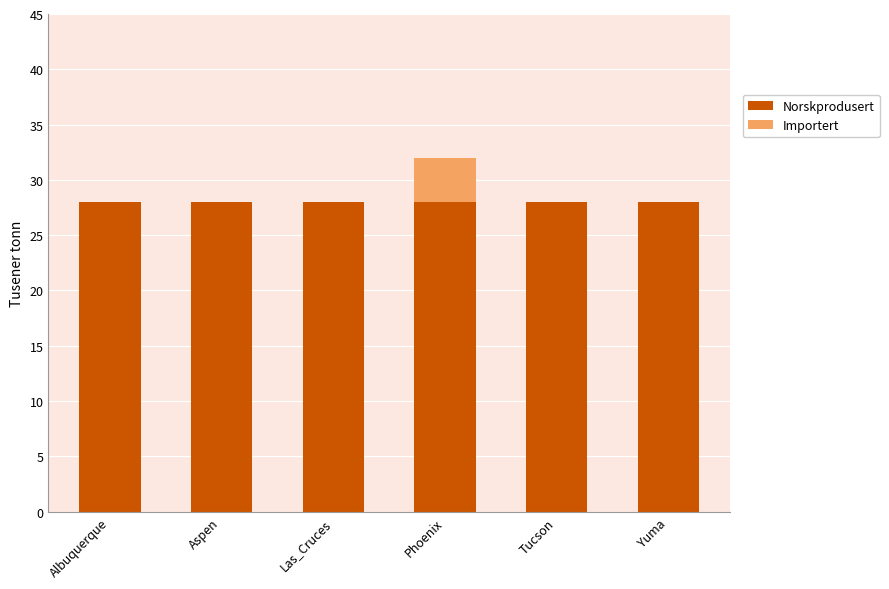

Is it true that Norskprodusert equals 8 at Tucson?

False